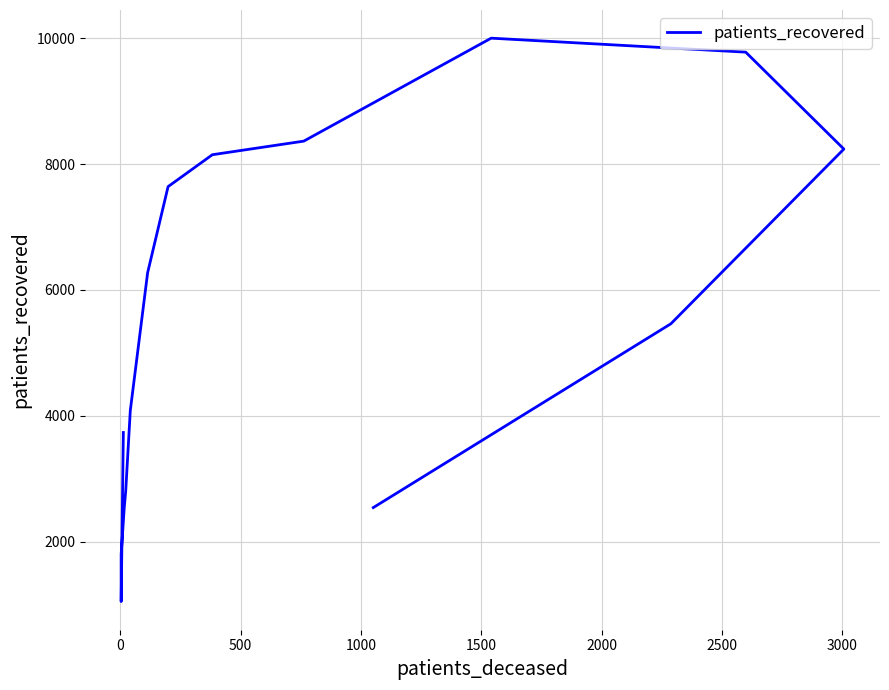

Is this an area chart (filled region under the line)?

No